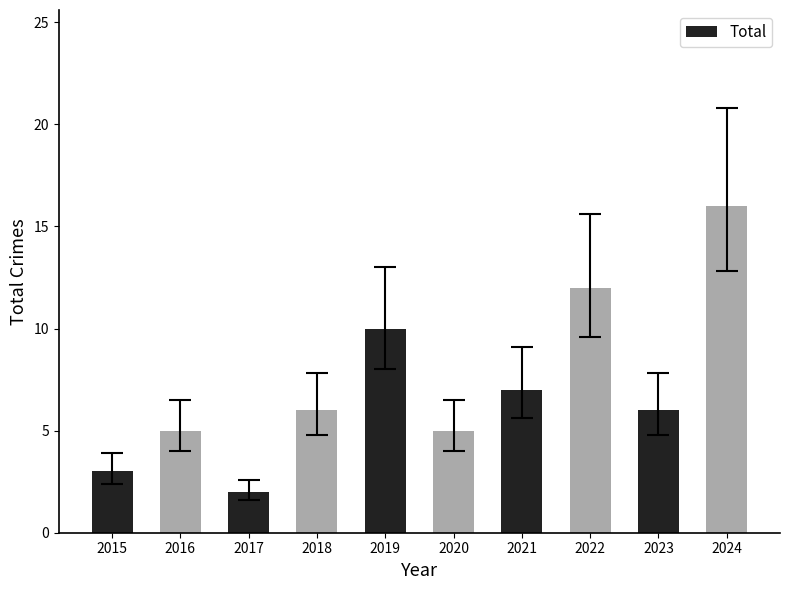

Are the bars horizontal?

No